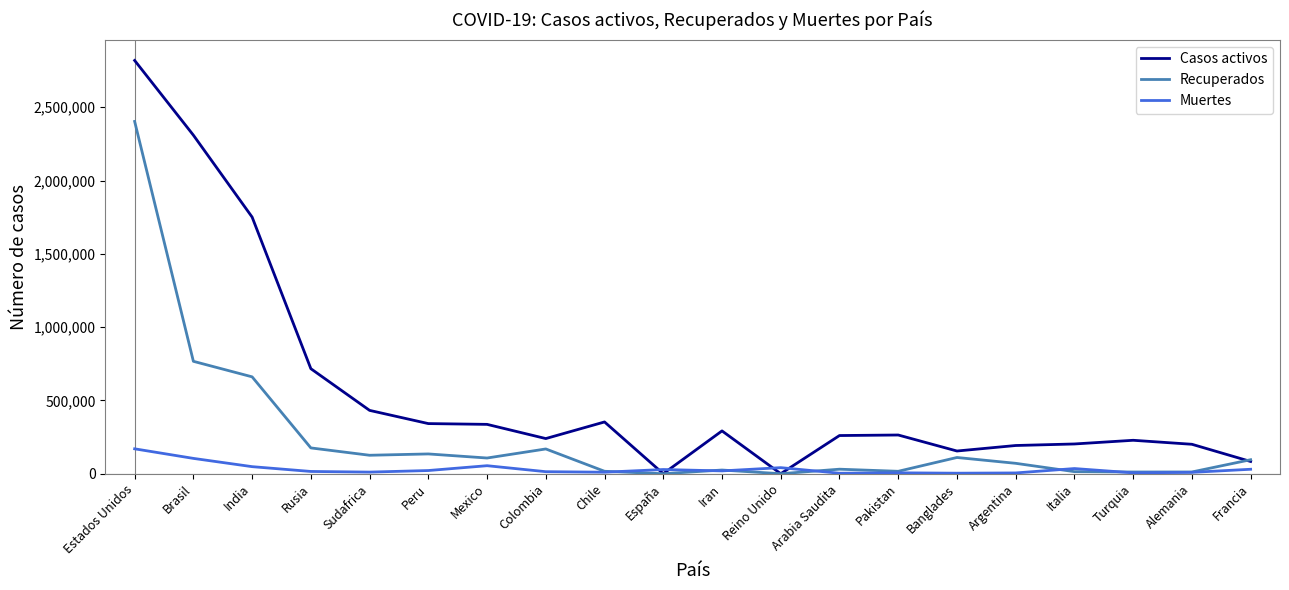

What are all the series names shown in the legend?

Casos activos, Recuperados, Muertes